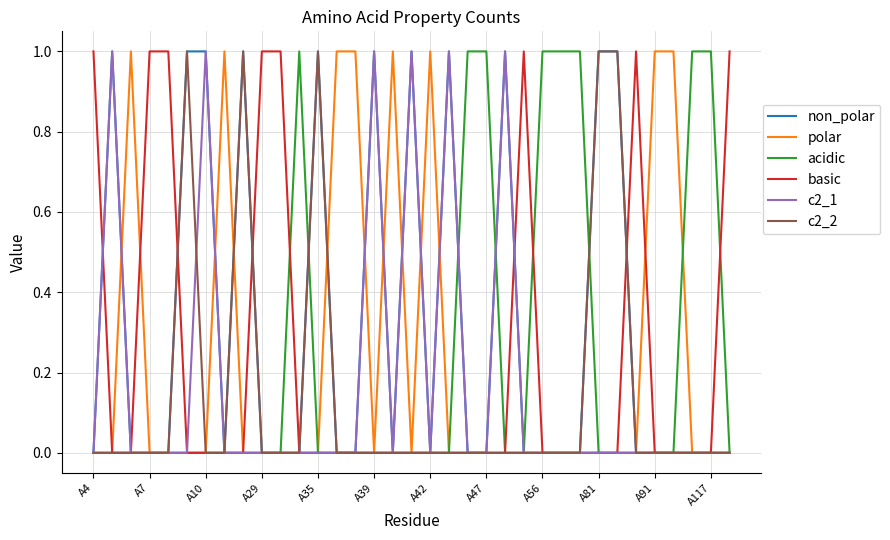

Which series has the largest total across all categories?

non_polar